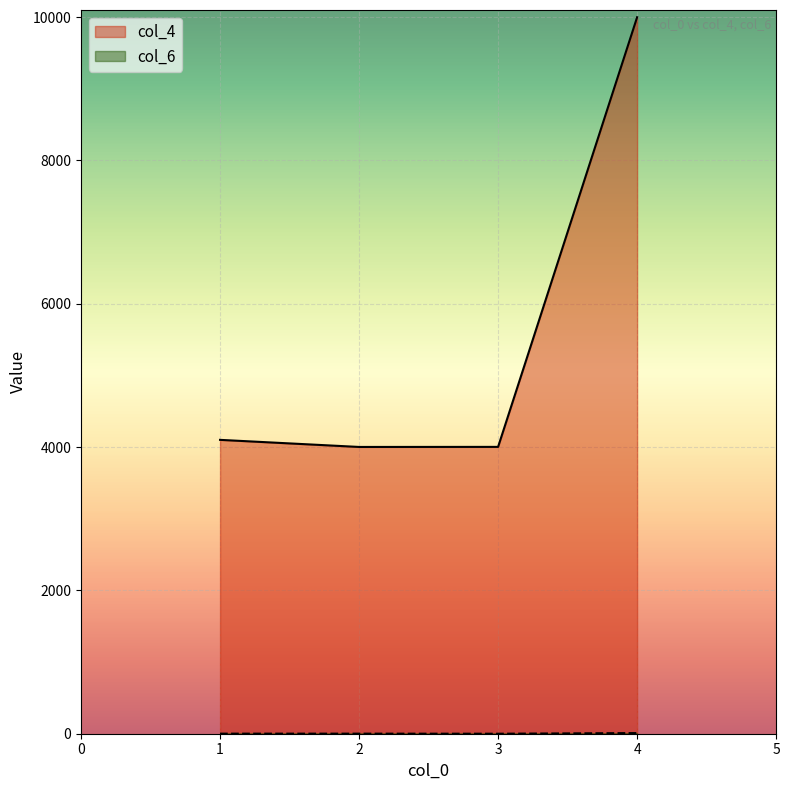

How many lines are shown in the chart?

2